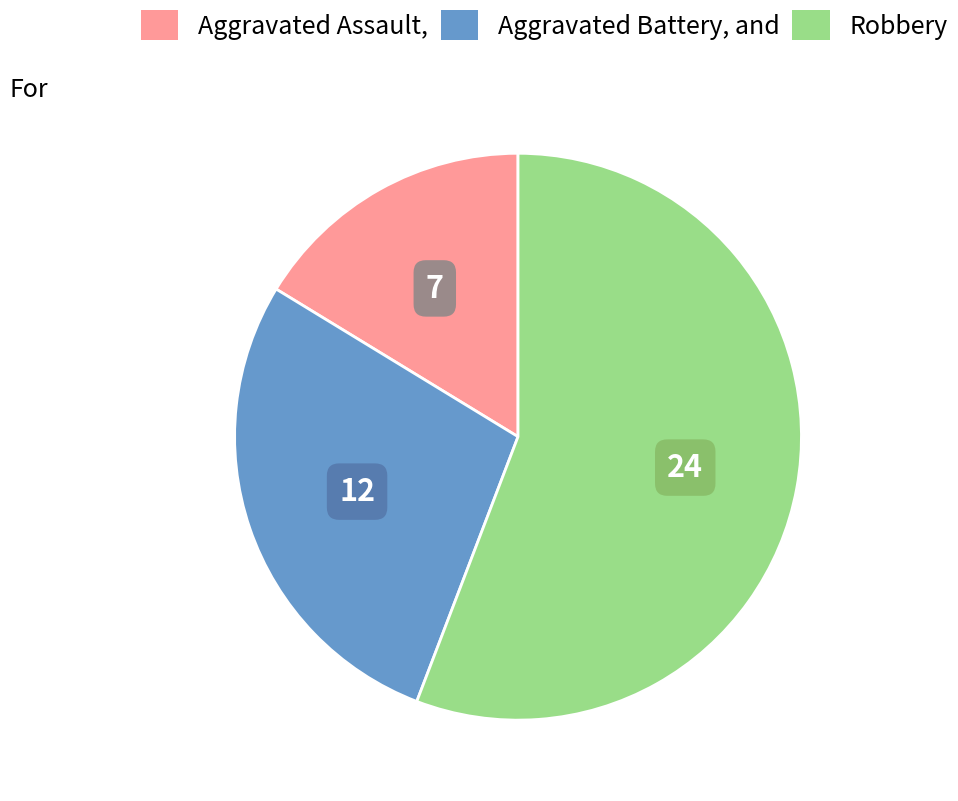

Is it true that Aggravated Battery is 28% of the pie?

True